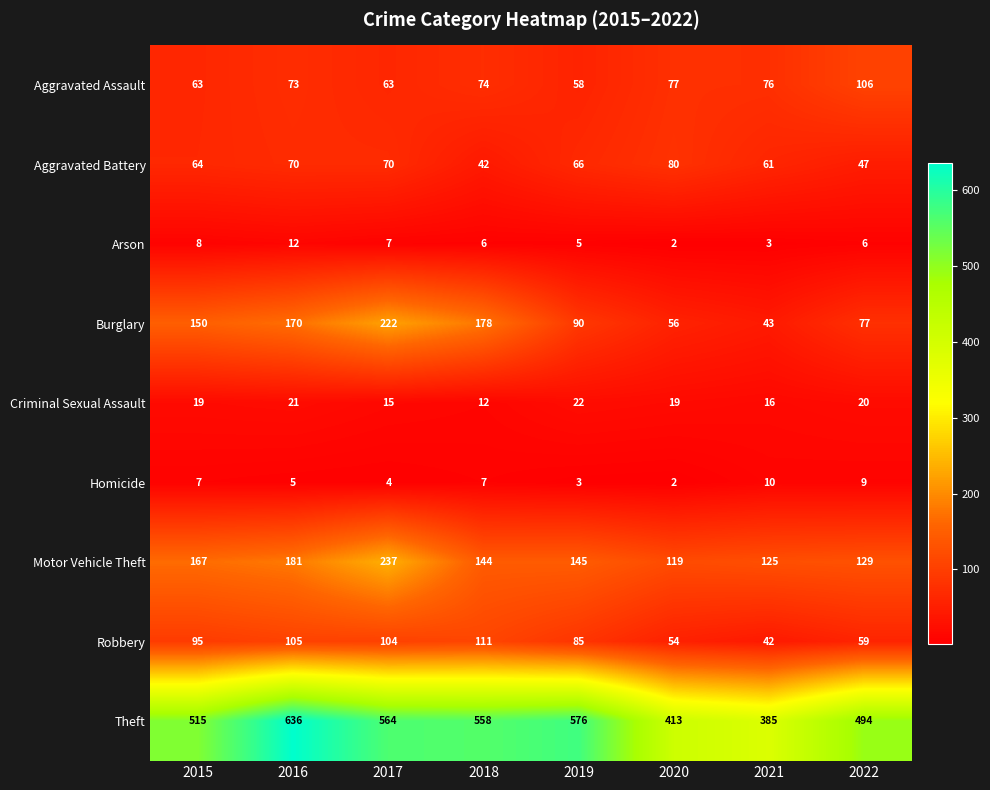

Count the Criminal Sexual Assault values in the range 16 to 21.

5